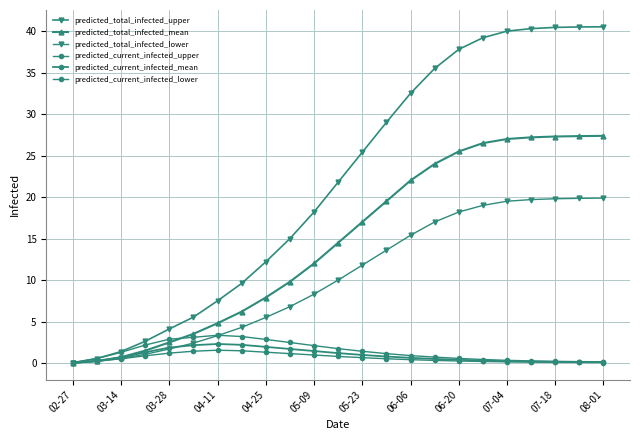

True or false: predicted_current_infected_lower and predicted_total_infected_upper intersect in this chart.

False